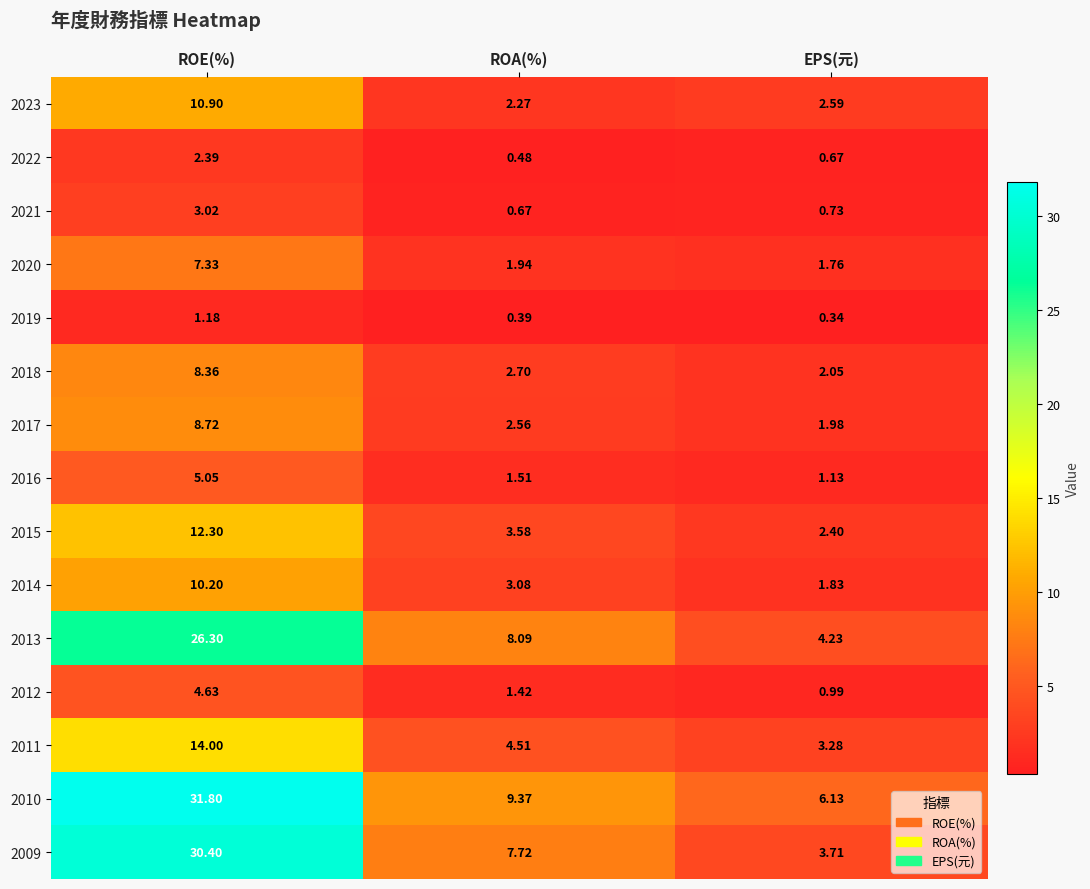

At how many categories does at least one series exceed 2?

3